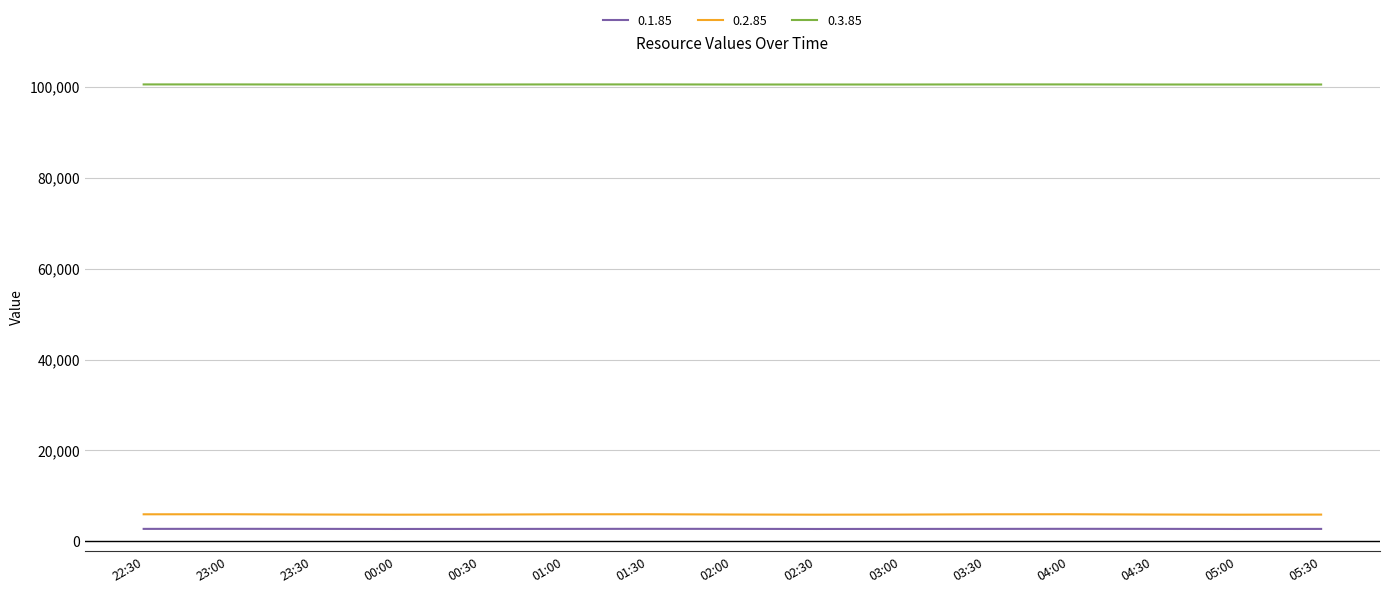

The 0.3.85 series shows 154412 at 03:00. True or false?

False